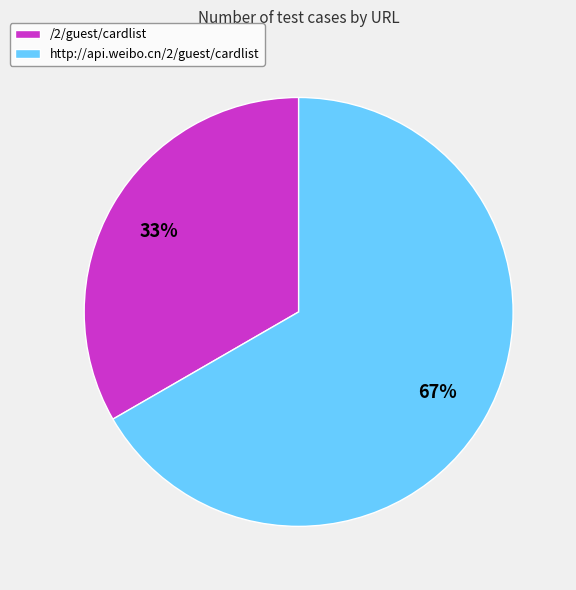

What percentage is the http://api.weibo.cn/2/guest/cardlist slice, to the nearest percent?

67%